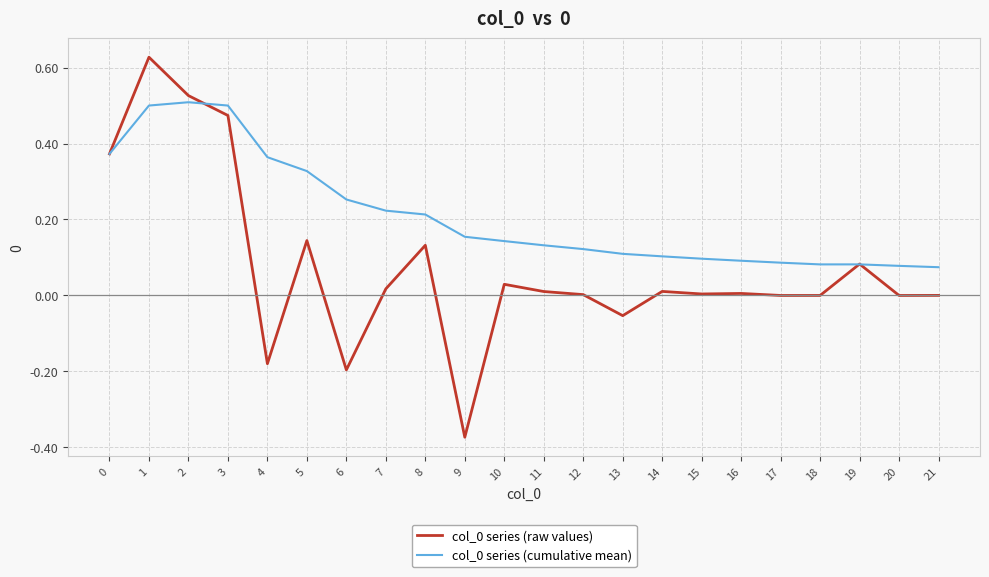

Is the value of col_0 series (raw values) at 13 greater than the value of col_0 series (cumulative mean) at 3?

No